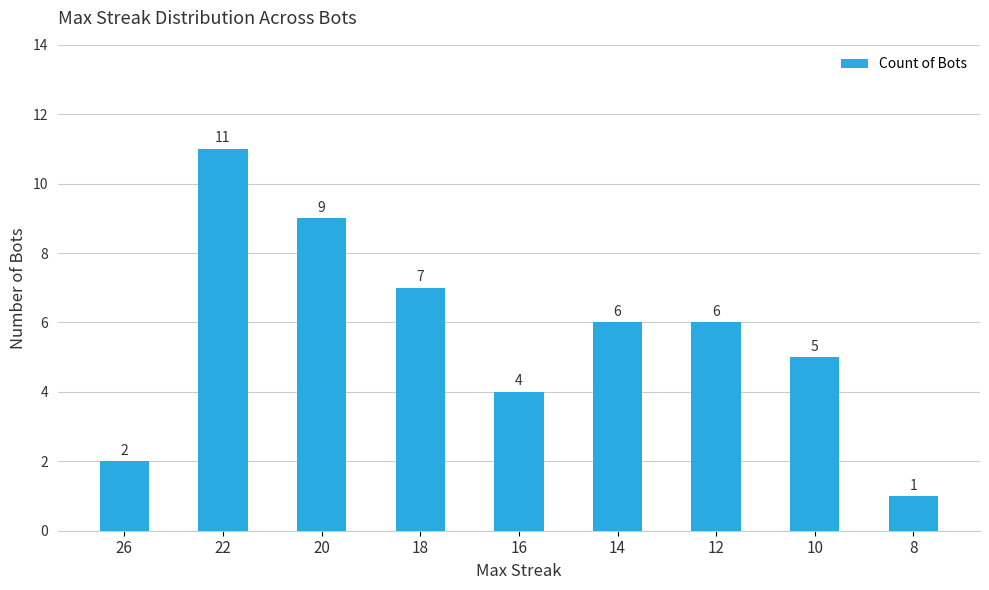

What is the greatest value displayed?

11